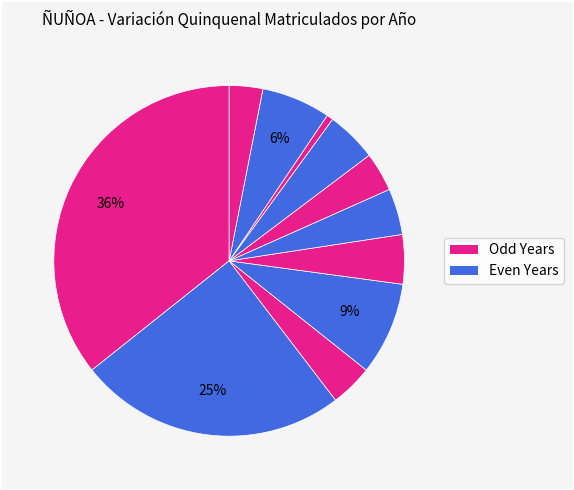

How many slices are in this pie chart?

11